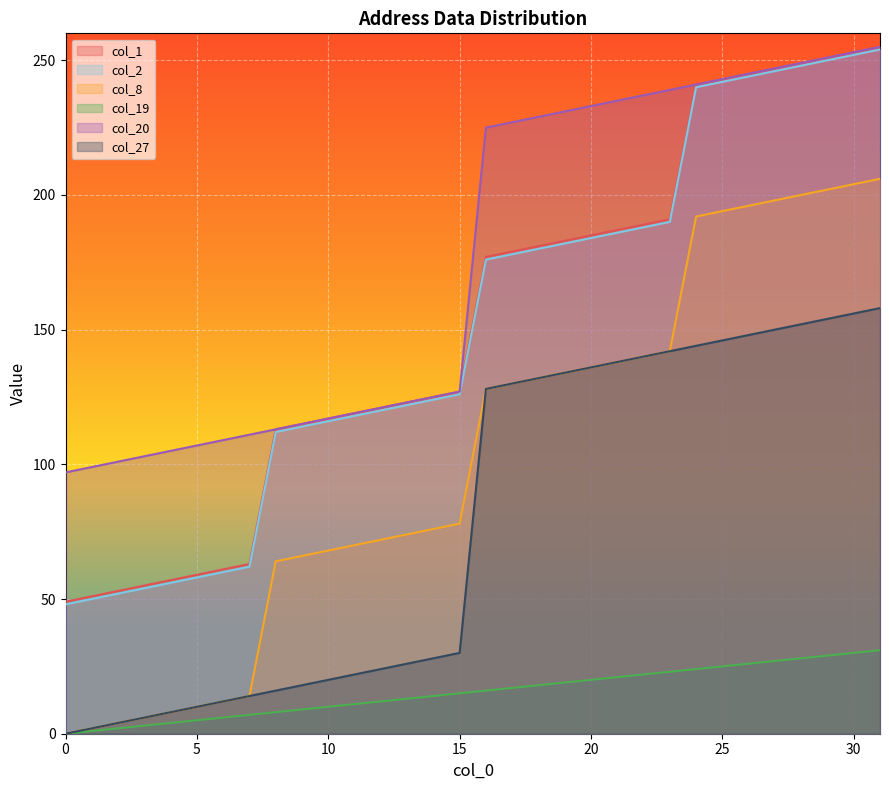

What is the total value across all series at 2?

216